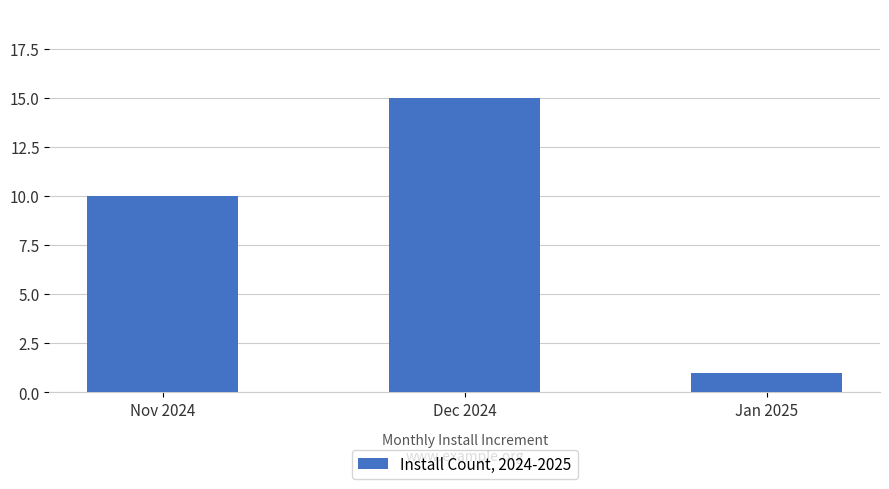

Reading left to right, what are all the values shown in this chart?

10	15	1